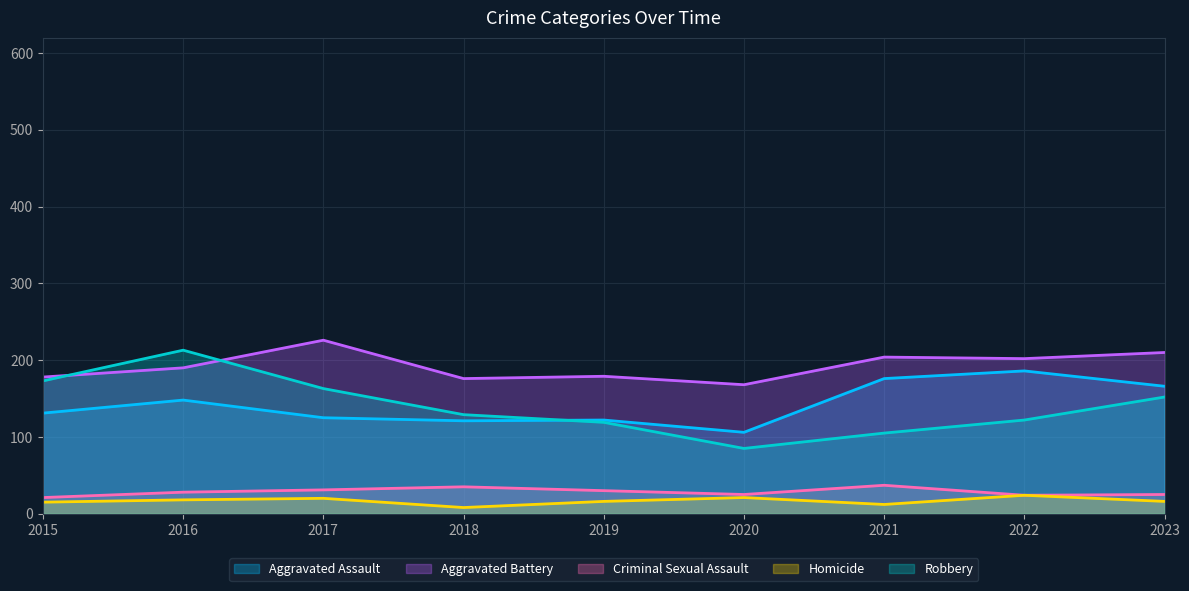

Reading left to right, transcribe all the data shown in this chart.

Aggravated Assault: 2015=131	2016=148	2017=125	2018=121	2019=122	2020=106	2021=176	2022=186	2023=166
Aggravated Battery: 2015=178	2016=190	2017=226	2018=176	2019=179	2020=168	2021=204	2022=202	2023=210
Criminal Sexual Assault: 2015=21	2016=28	2017=31	2018=35	2019=30	2020=25	2021=37	2022=24	2023=25
Homicide: 2015=15	2016=18	2017=20	2018=8	2019=16	2020=21	2021=12	2022=24	2023=16
Robbery: 2015=173	2016=213	2017=163	2018=129	2019=119	2020=85	2021=105	2022=122	2023=152